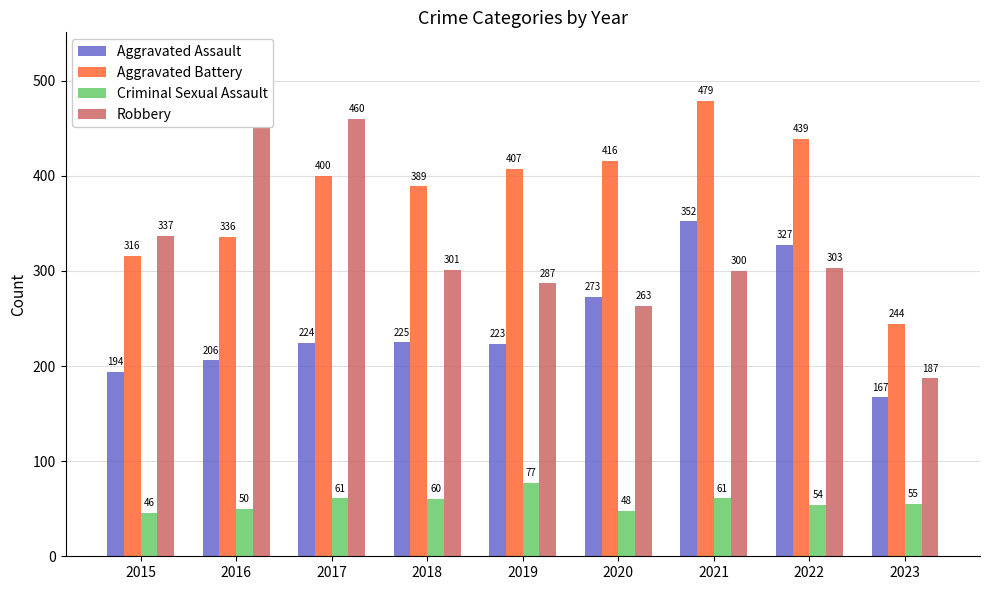

Is it true that Criminal Sexual Assault equals 55 at 2023?

True